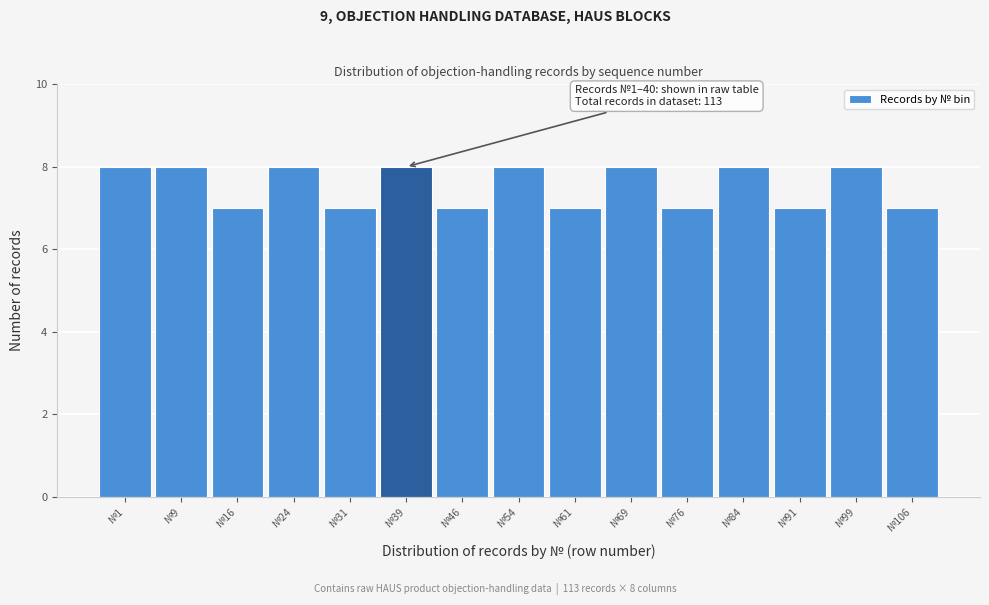

Reading right to left, transcribe all the data shown in this chart.

№106=7	№99=8	№91=7	№84=8	№76=7	№69=8	№61=7	№54=8	№46=7	№39=8	№31=7	№24=8	№16=7	№9=8	№1=8